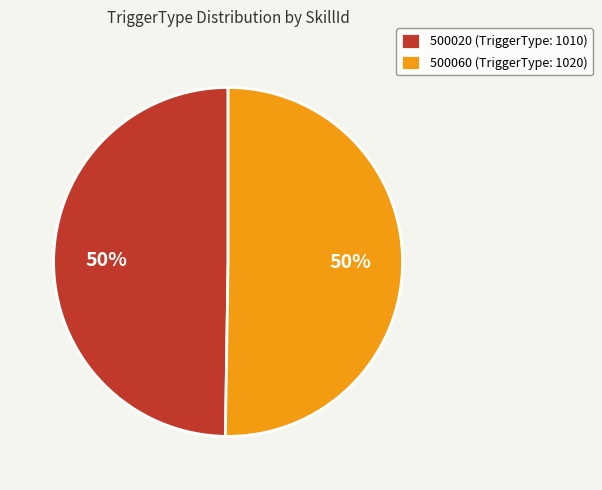

To the nearest percent, what is the combined percentage of 500060 (TriggerType: 1020) and 500020 (TriggerType: 1010)?

100%